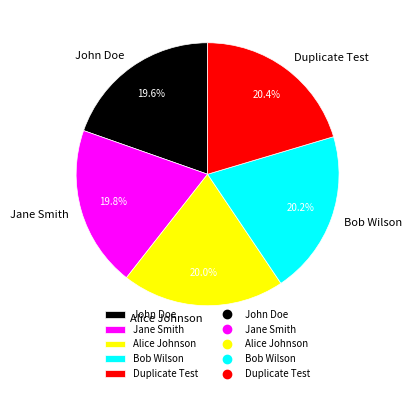

To the nearest percent, what is the combined percentage of Alice Johnson and John Doe?

40%